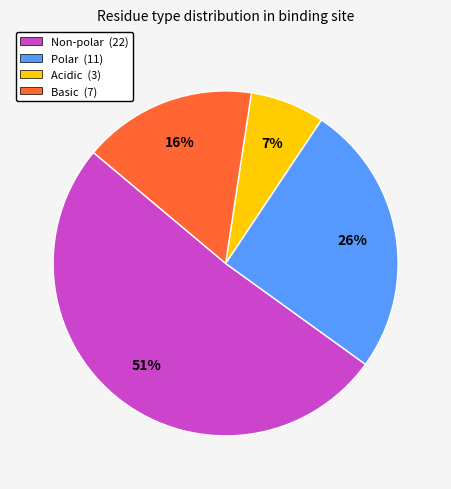

To the nearest percent, what is the difference between the largest and smallest slice percentages?

44%